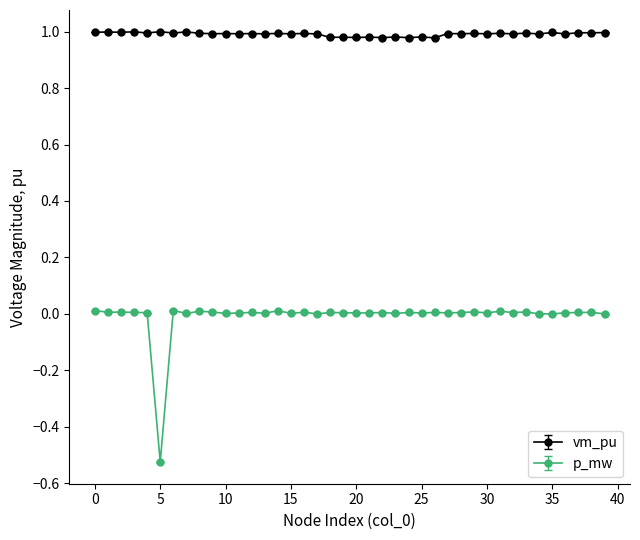

Which series has the largest range (max minus min)?

p_mw